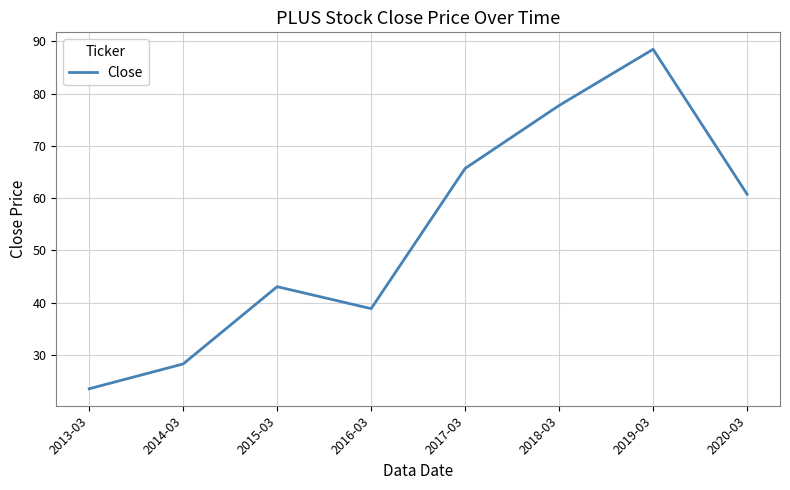

List the labels in order of value, largest first.

2019-03, 2018-03, 2017-03, 2020-03, 2015-03, 2016-03, 2014-03, 2013-03